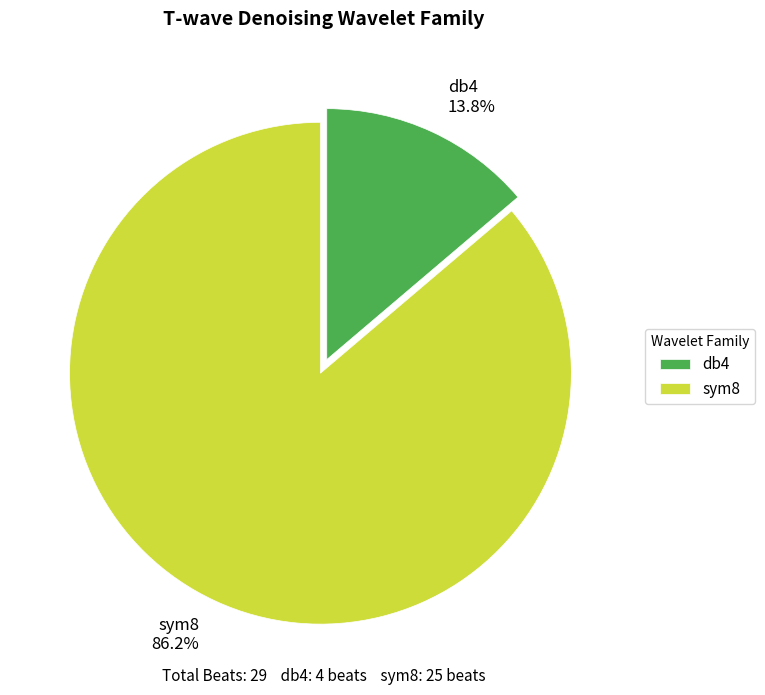

To the nearest percent, what portion does db4 represent?

14%